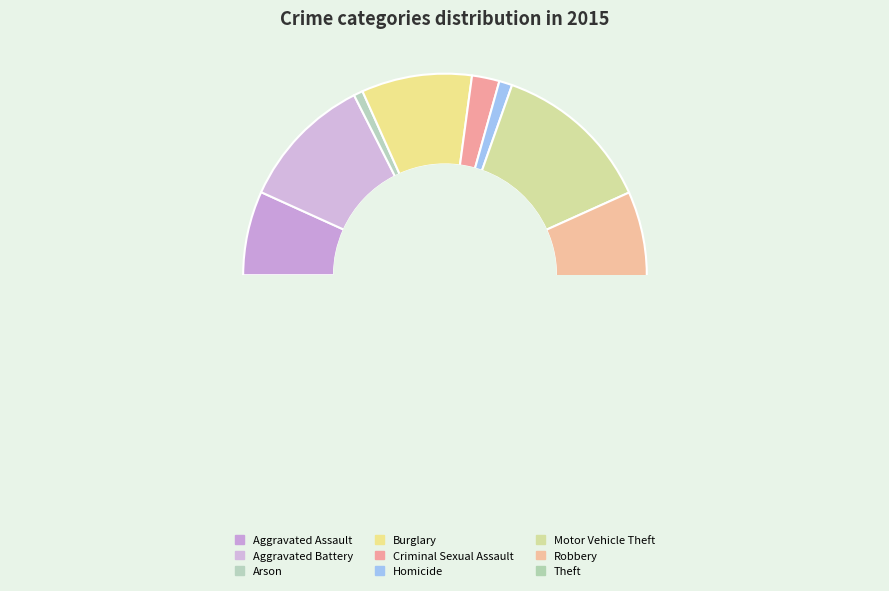

Combined, do Criminal Sexual Assault and Aggravated Battery account for over 50%?

No